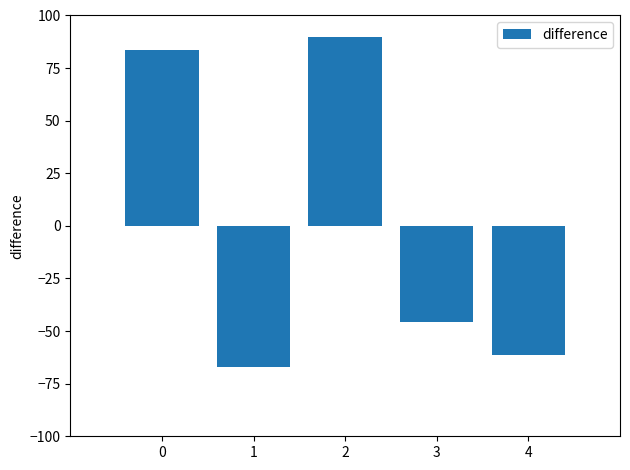

True or false: the data shows 129.3 at 2.

False